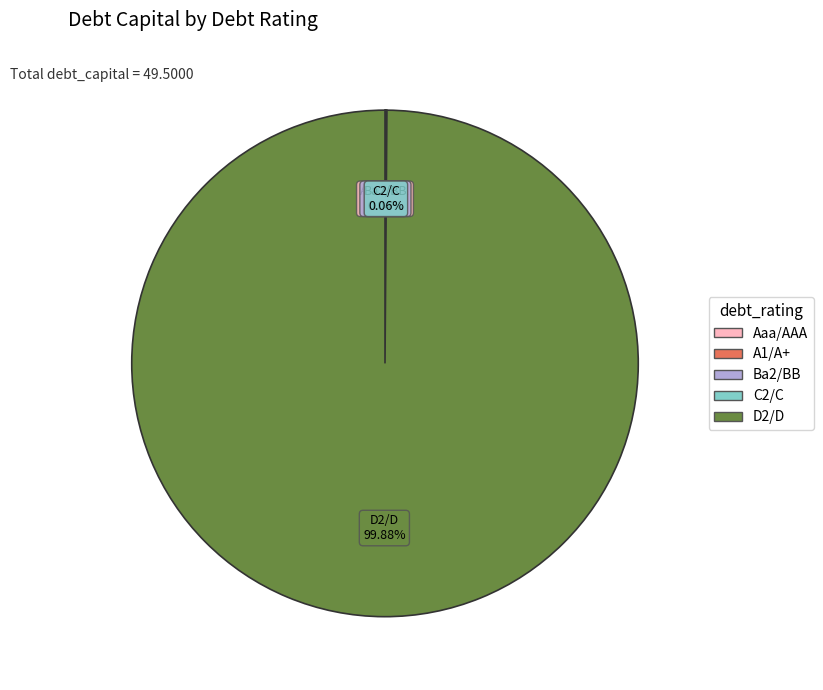

Which slice represents more than half of the pie?

D2/D